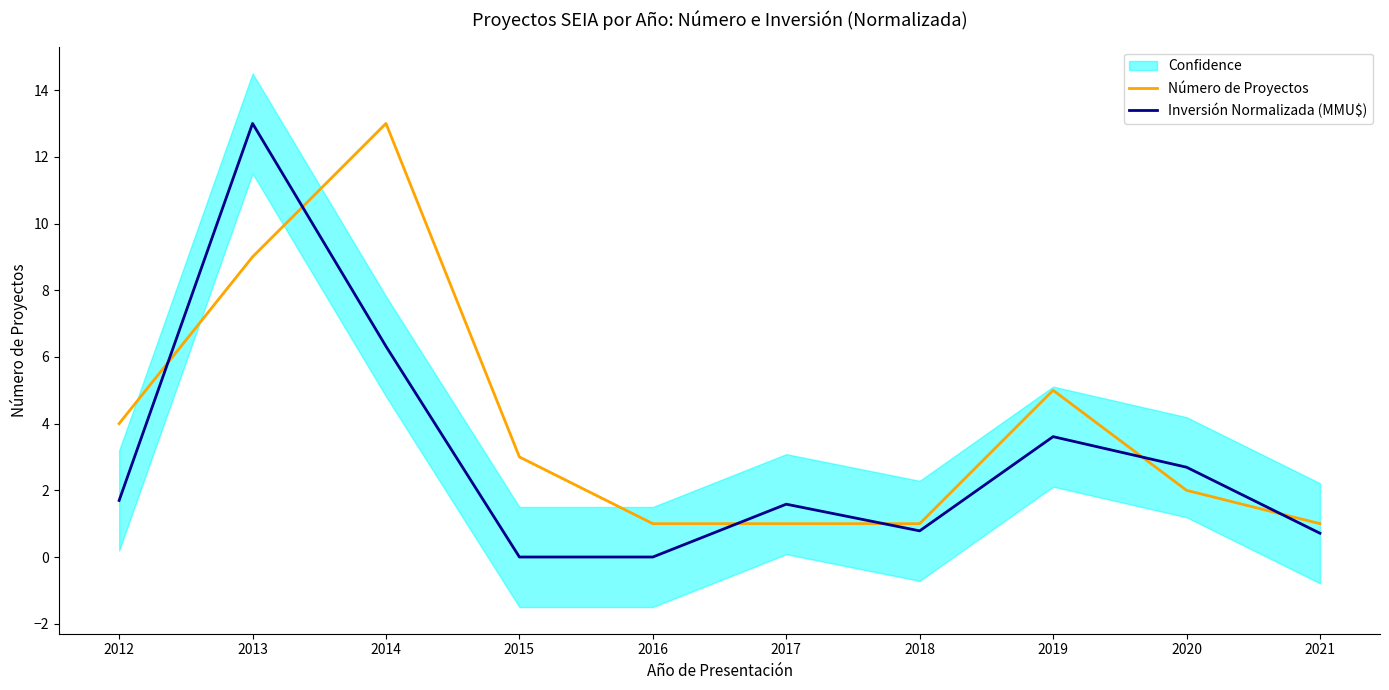

How many interior local peaks does the Inversión Normalizada (MMU$) series have?

3